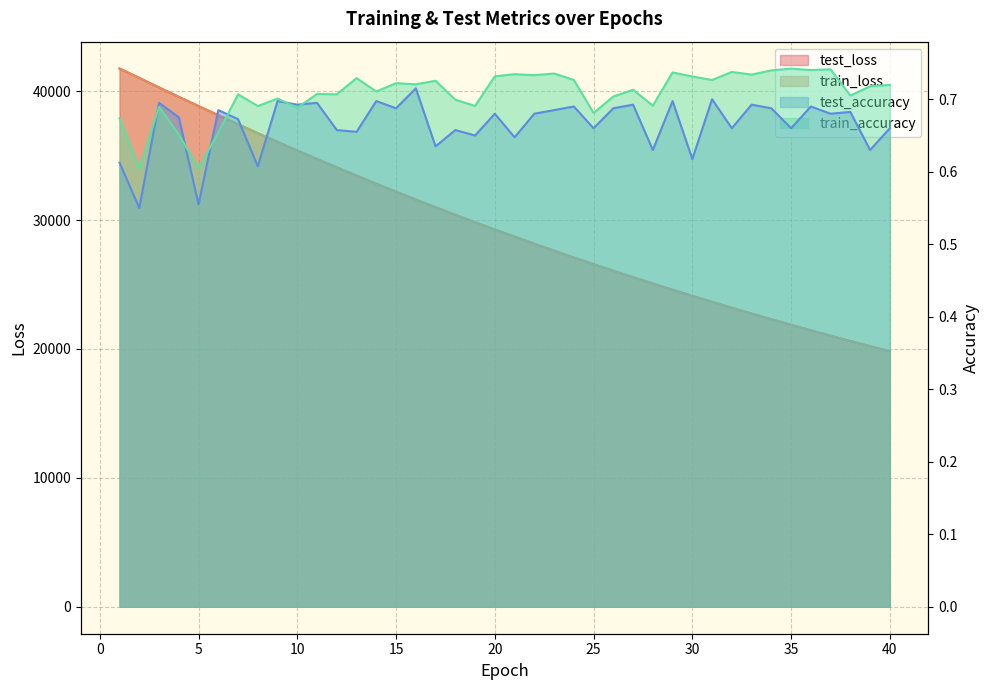

What are all the series names shown in the legend?

test_loss, train_loss, test_accuracy, train_accuracy